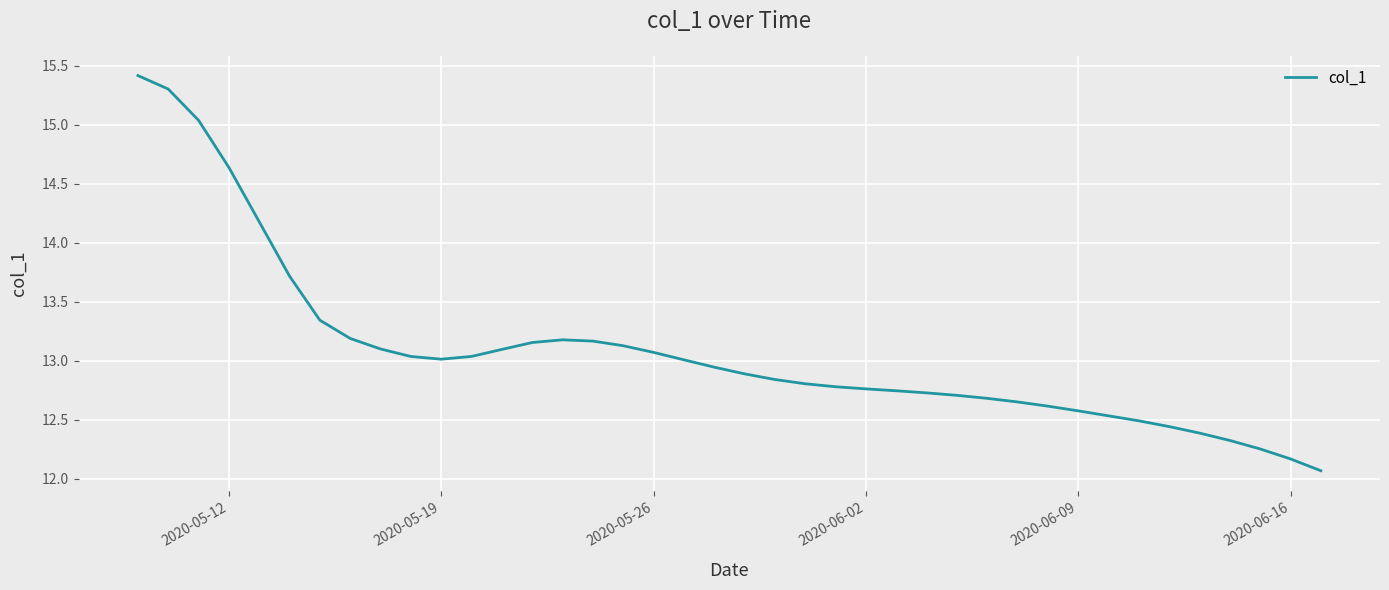

What is the greatest value displayed?

15.4